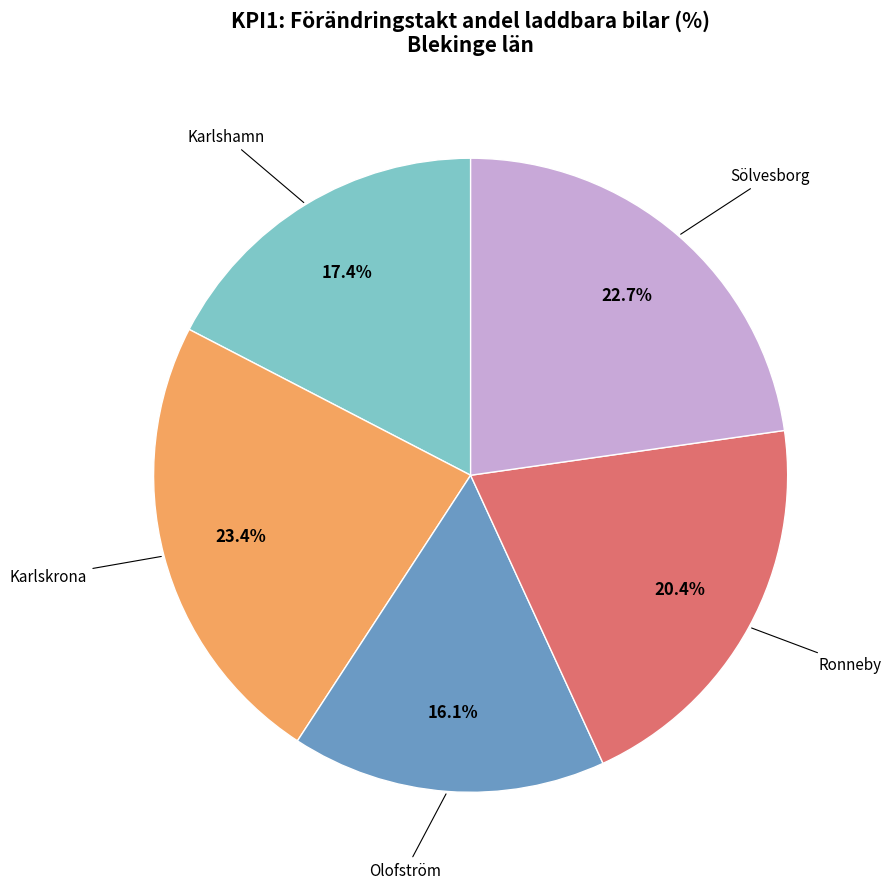

Is there a majority slice in this chart?

No